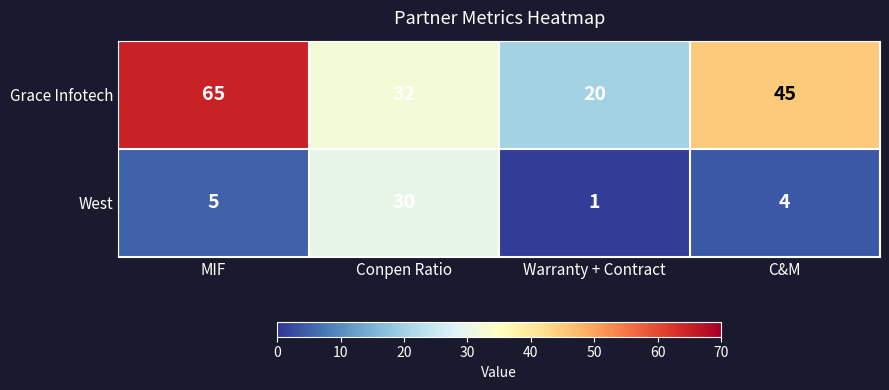

What is the difference between the maximum and second lowest values in the West series?

26